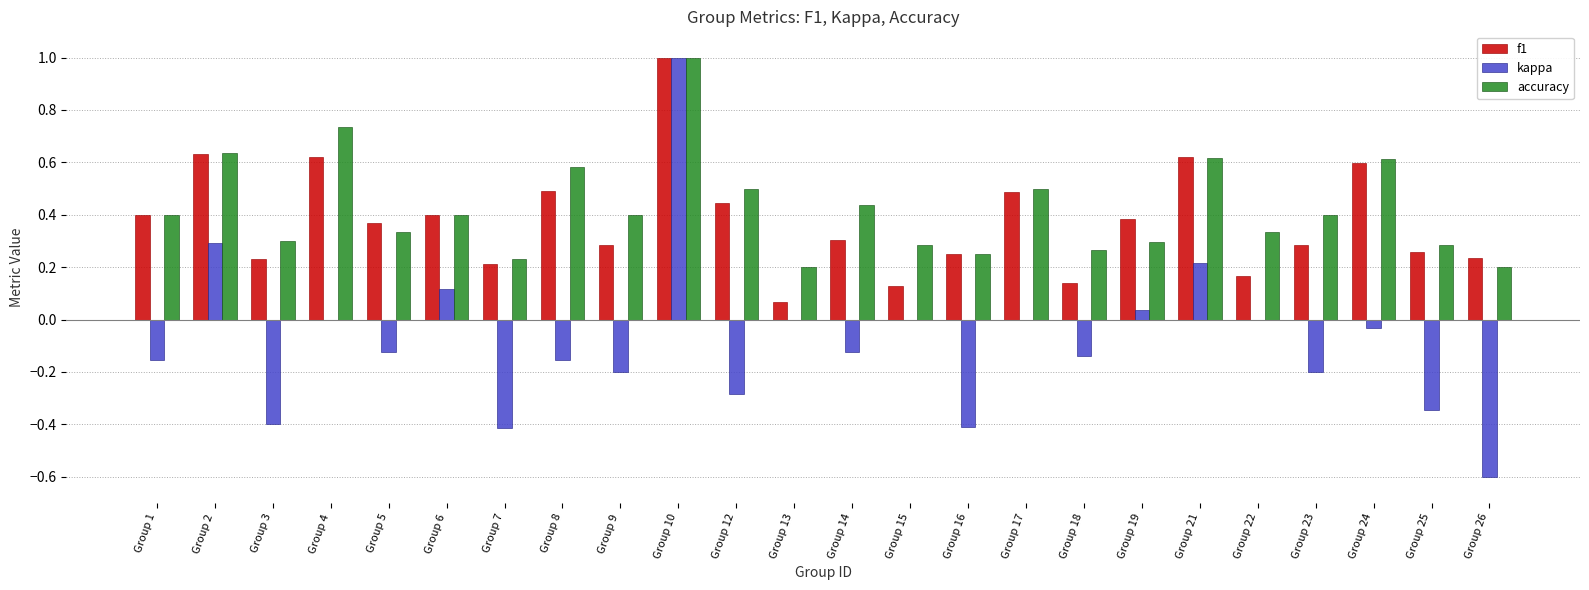

Which category has the highest value across all series?

Group 10